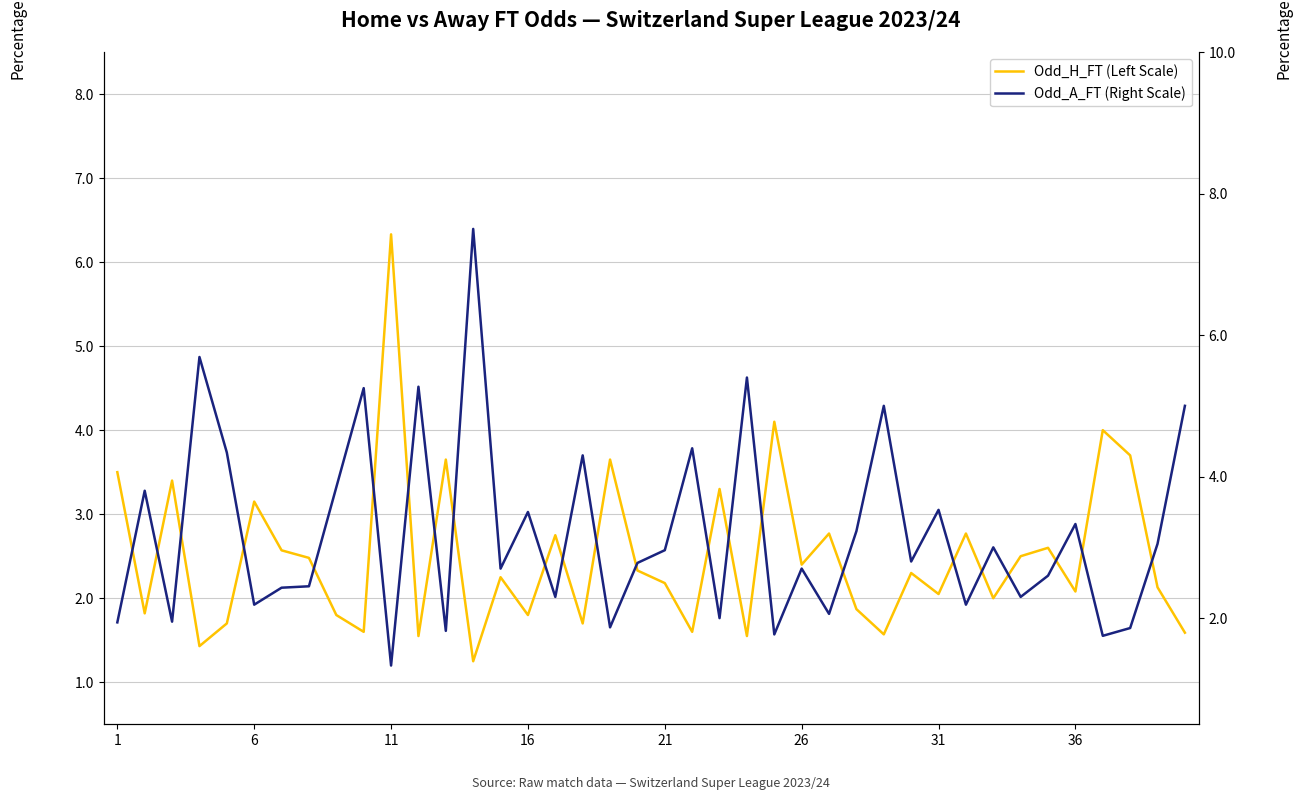

Reading left to right, transcribe all the data shown in this chart.

Odd_H_FT (Left Scale): 3.5	1.8	3.4	1.4	1.7	3.1	2.6	2.5	1.8	1.6	6.3	1.6	3.6	1.2	2.2	1.8	2.8	1.7	3.6	2.3	2.2	1.6	3.3	1.6	4.1	2.4	2.8	1.9	1.6	2.3	2.0	2.8	2.0	2.5	2.6	2.1	4.0	3.7	2.1	1.6
Odd_A_FT (Right Scale): 1.9	3.8	1.9	5.7	4.3	2.2	2.4	2.5	3.9	5.2	1.3	5.3	1.8	7.5	2.7	3.5	2.3	4.3	1.9	2.8	3.0	4.4	2.0	5.4	1.8	2.7	2.1	3.2	5.0	2.8	3.5	2.2	3.0	2.3	2.6	3.3	1.8	1.9	3.0	5.0